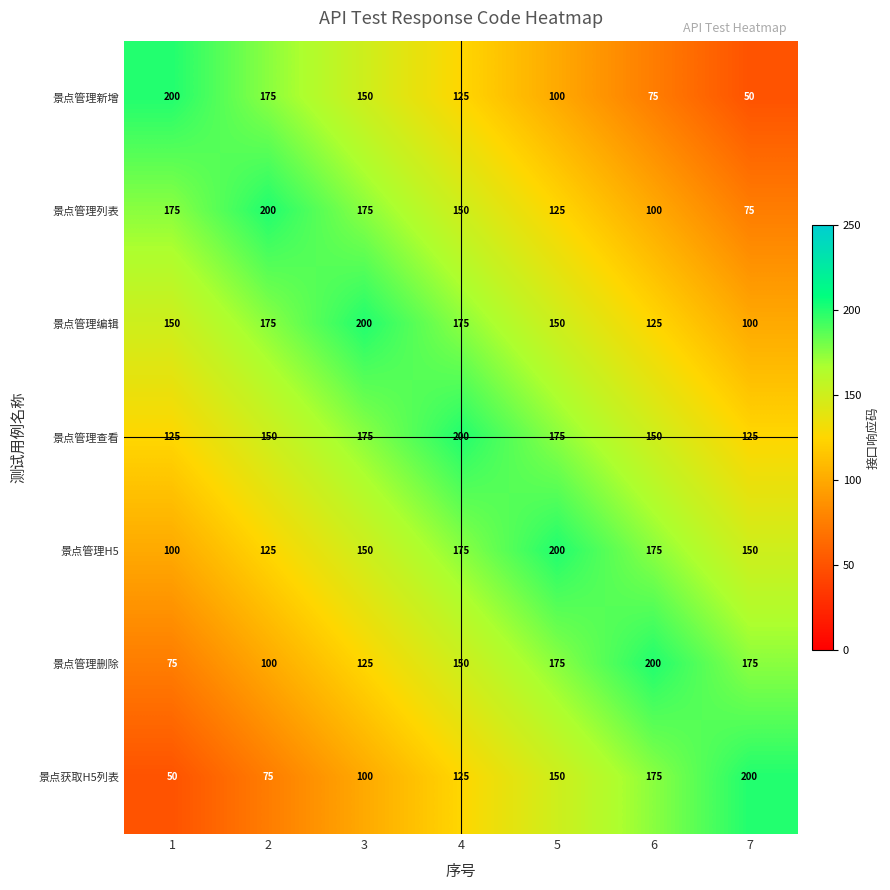

At how many categories does at least one series exceed 99?

7